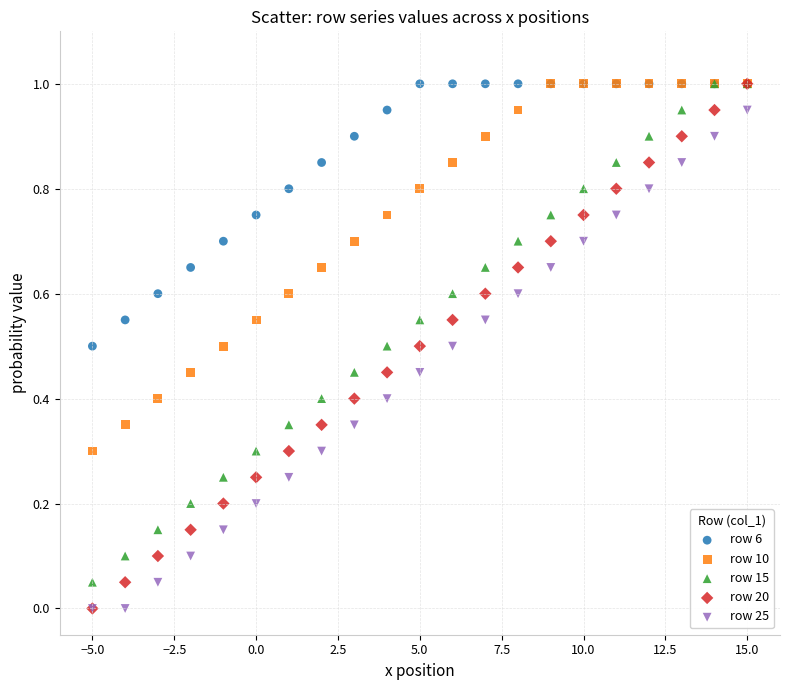

Which series has the largest Y range (max minus min)?

row 20